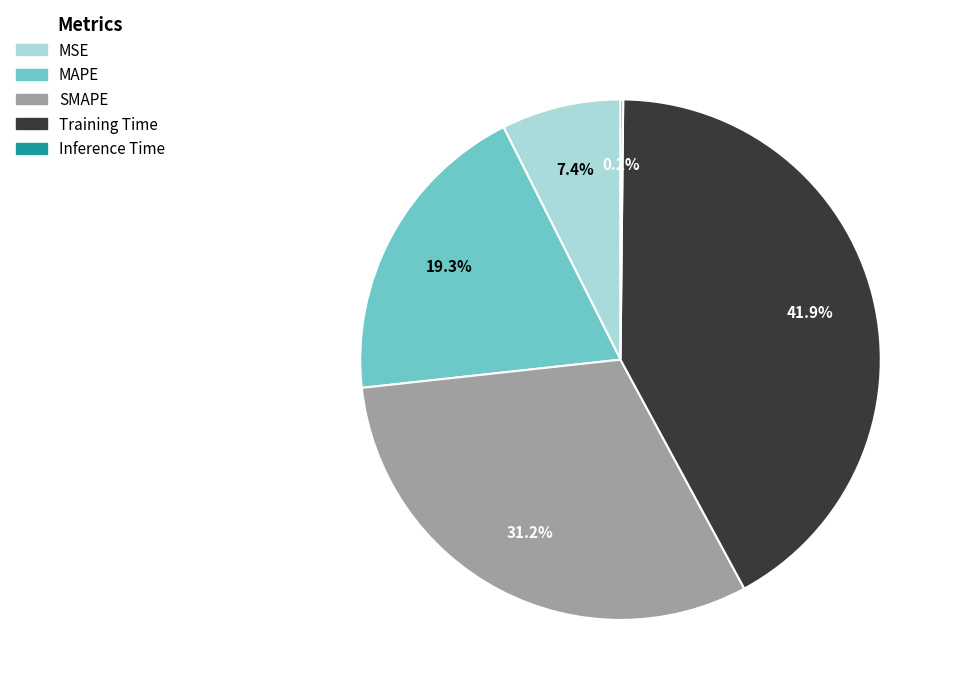

What is the ratio of the value at MSE to the value at SMAPE?

0.2